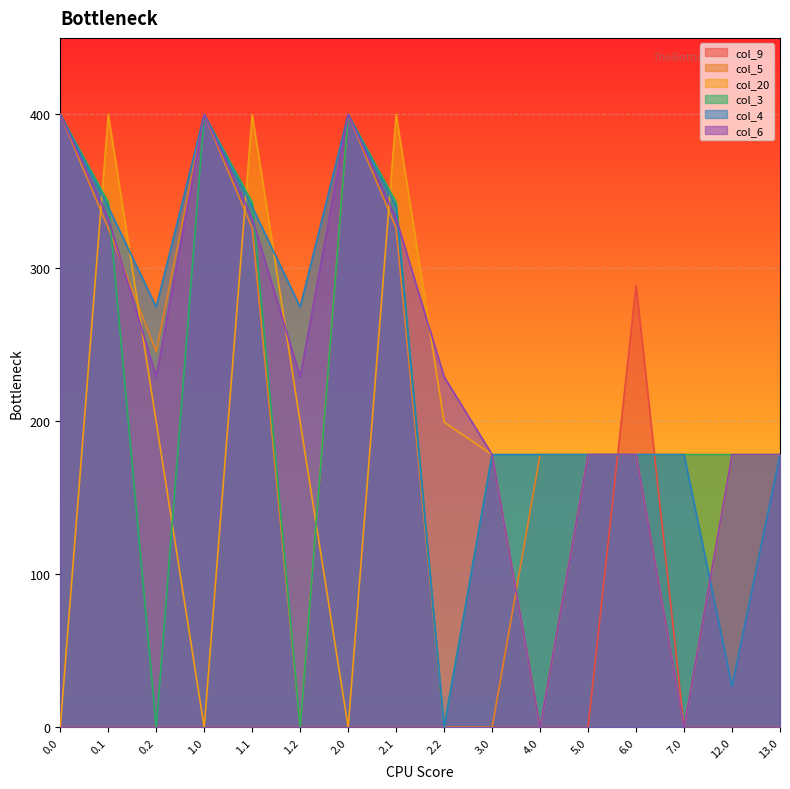

Is the value of col_4 at 0.1 greater than the value of col_5 at 2.0?

No